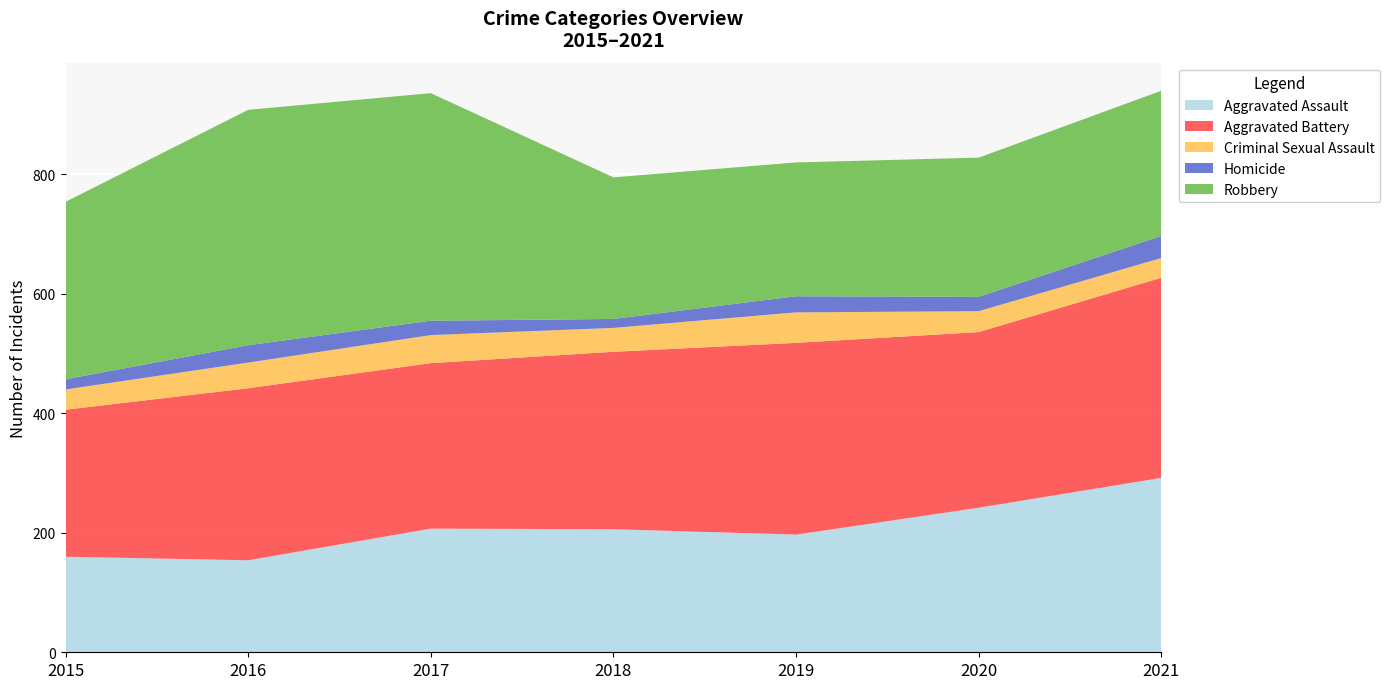

Reading left to right, what are all the values shown in this chart?

Aggravated Assault: 2015=160	2016=154	2017=207	2018=206	2019=197	2020=242	2021=292
Aggravated Battery: 2015=246	2016=288	2017=277	2018=297	2019=321	2020=294	2021=335
Criminal Sexual Assault: 2015=34	2016=43	2017=47	2018=40	2019=51	2020=35	2021=33
Homicide: 2015=17	2016=29	2017=24	2018=15	2019=27	2020=24	2021=37
Robbery: 2015=297	2016=394	2017=381	2018=237	2019=224	2020=233	2021=243